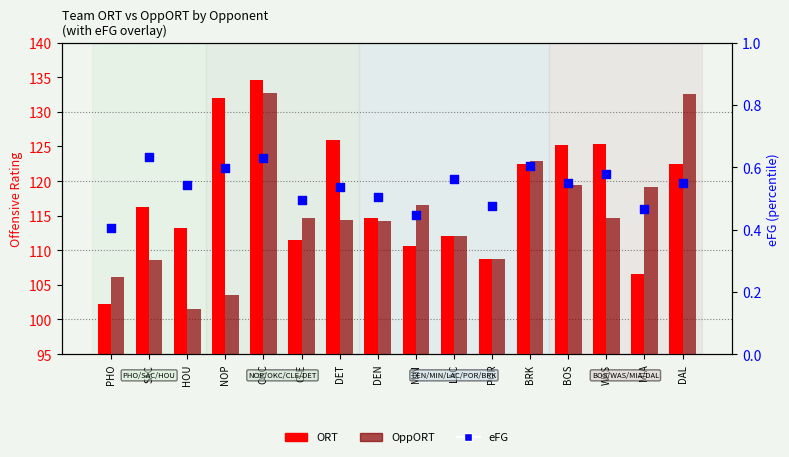

Which series contains the highest Y value?

ORT